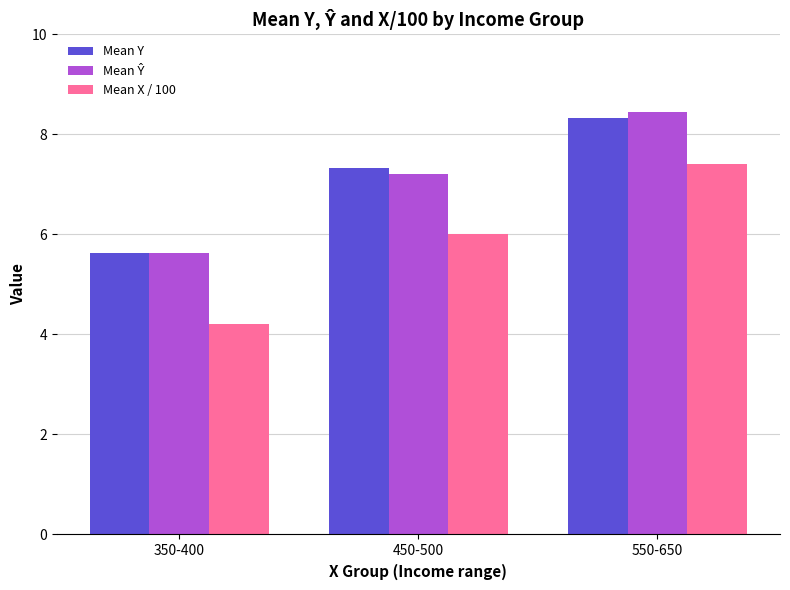

Is it true that Mean X / 100 equals 3.8 at 550-650?

False